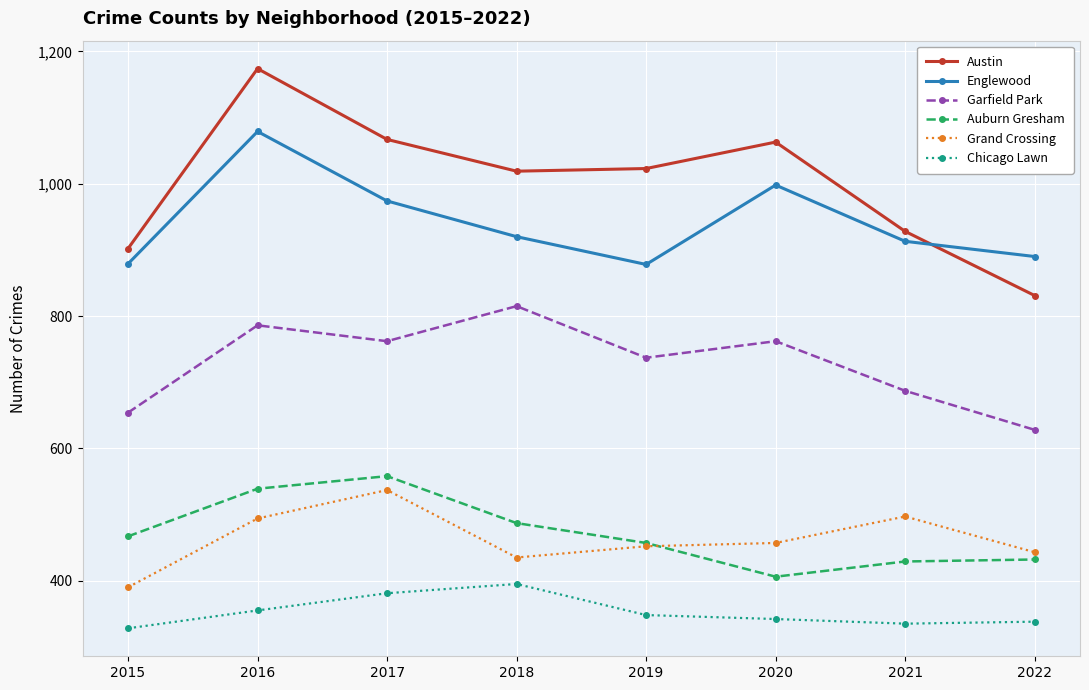

How many lines are shown in the chart?

6